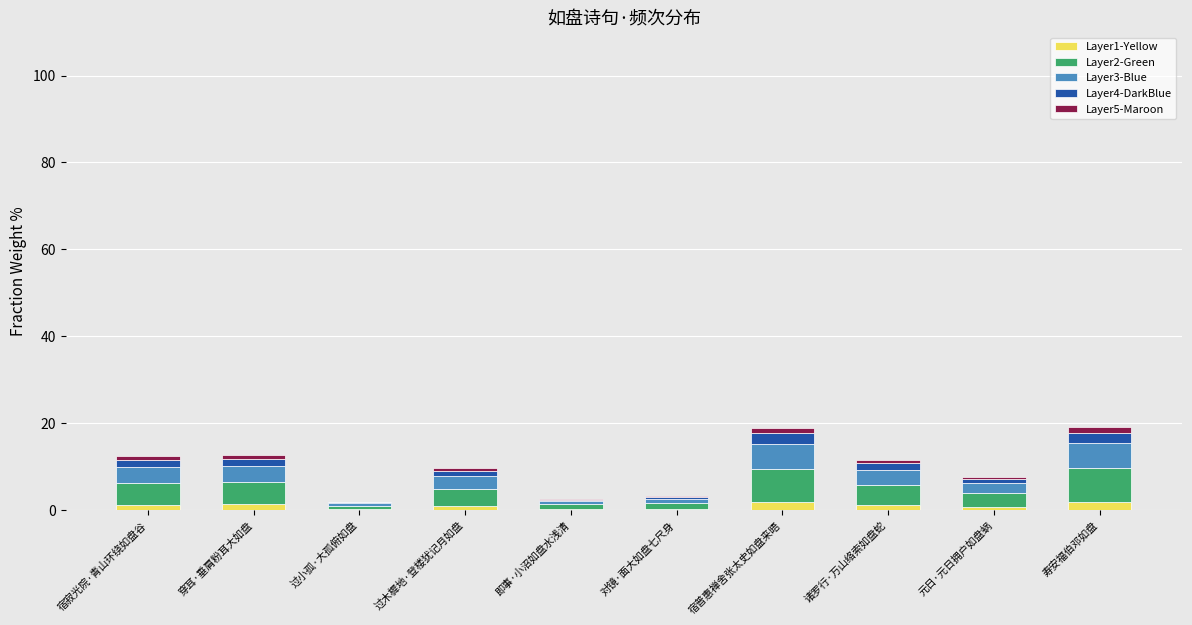

What is the sum of all Layer1-Yellow values?

10.0